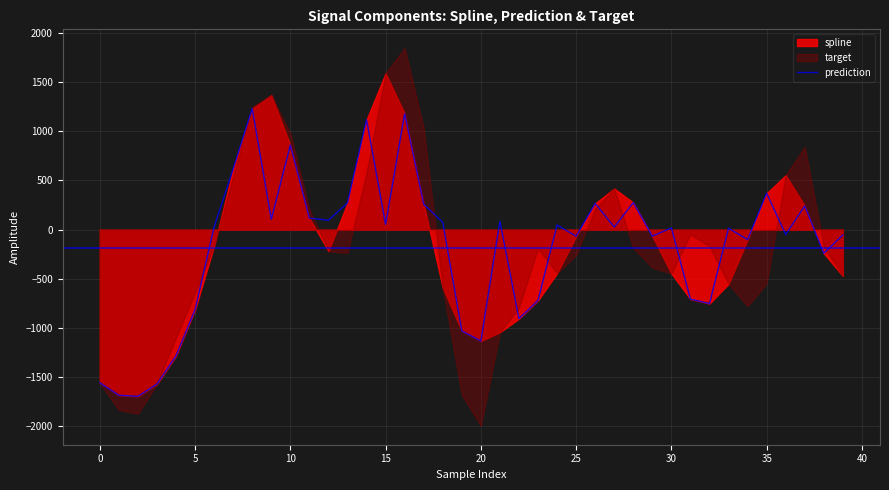

Reading left to right, what are all the values shown in this chart?

-1556.6	-1683.7	-1694.5	-1569.7	-1281.8	-813.3	28.2	616.9	1231.8	105.5	860.4	117.7	96.1	271.8	1118.2	52.8	1179.6	258.9	74.4	-1029.8	-1131.4	86.0	-905.1	-719.0	47.9	-67.0	267.0	26.4	275.1	-66.2	17.7	-706.4	-751.4	14.8	-101.6	370.4	-49.1	241.3	-240.1	-53.9